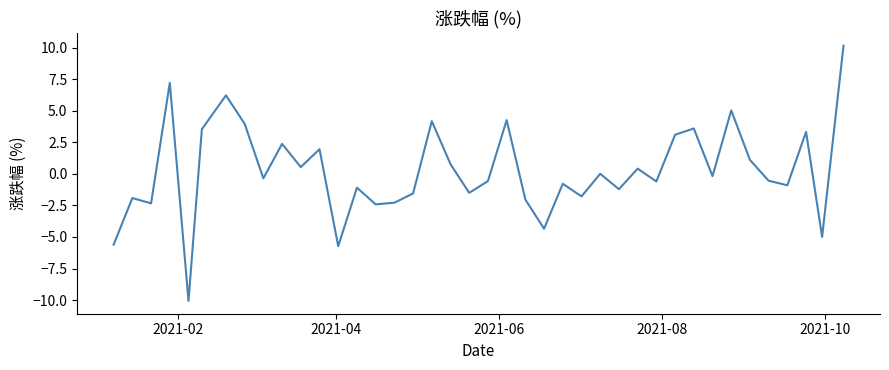

What is the maximum value shown in the chart?

10.2